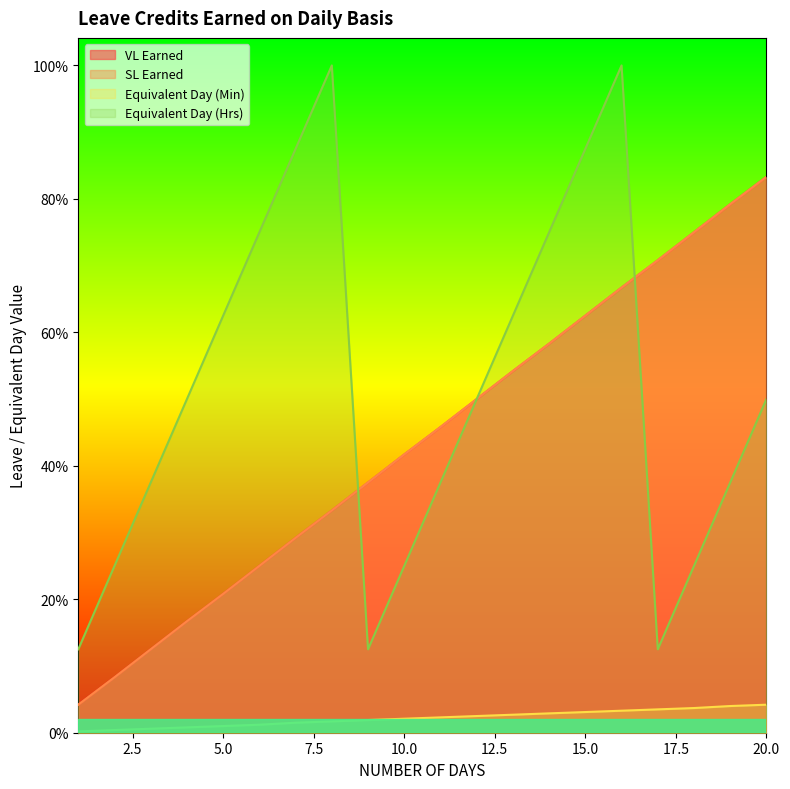

Which category has the highest value in the Equivalent Day (Min) series?

20